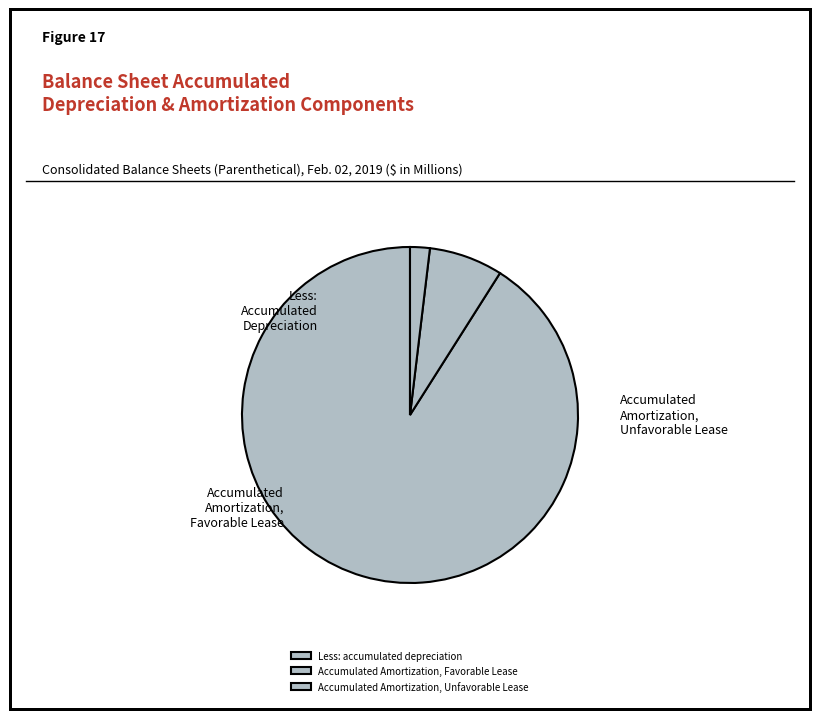

What percentage is the Accumulated Amortization, Favorable Lease slice, to the nearest percent?

7%